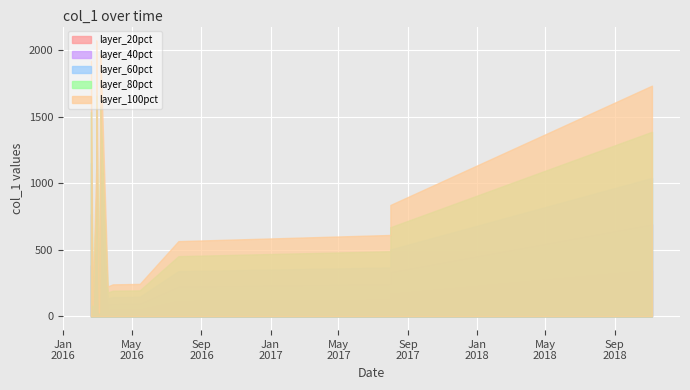

What is the label of the 13th point from the right?

2016-02-28 00:04:27